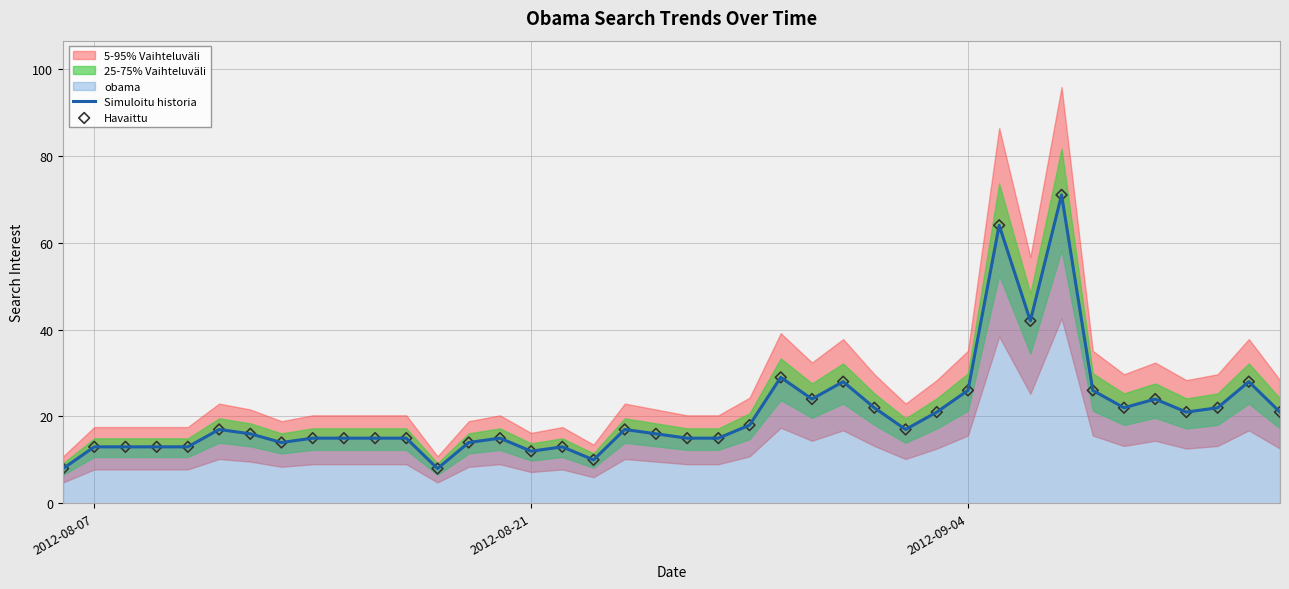

Is it true that Simuloitu historia equals 13 at 2012-08-07?

True